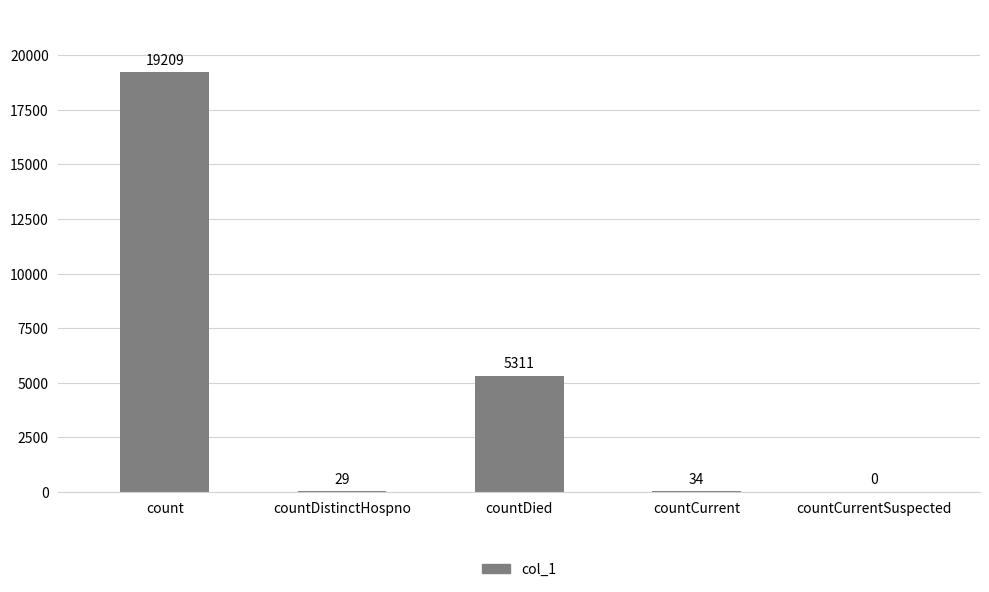

Does the chart contain stacked bars?

No